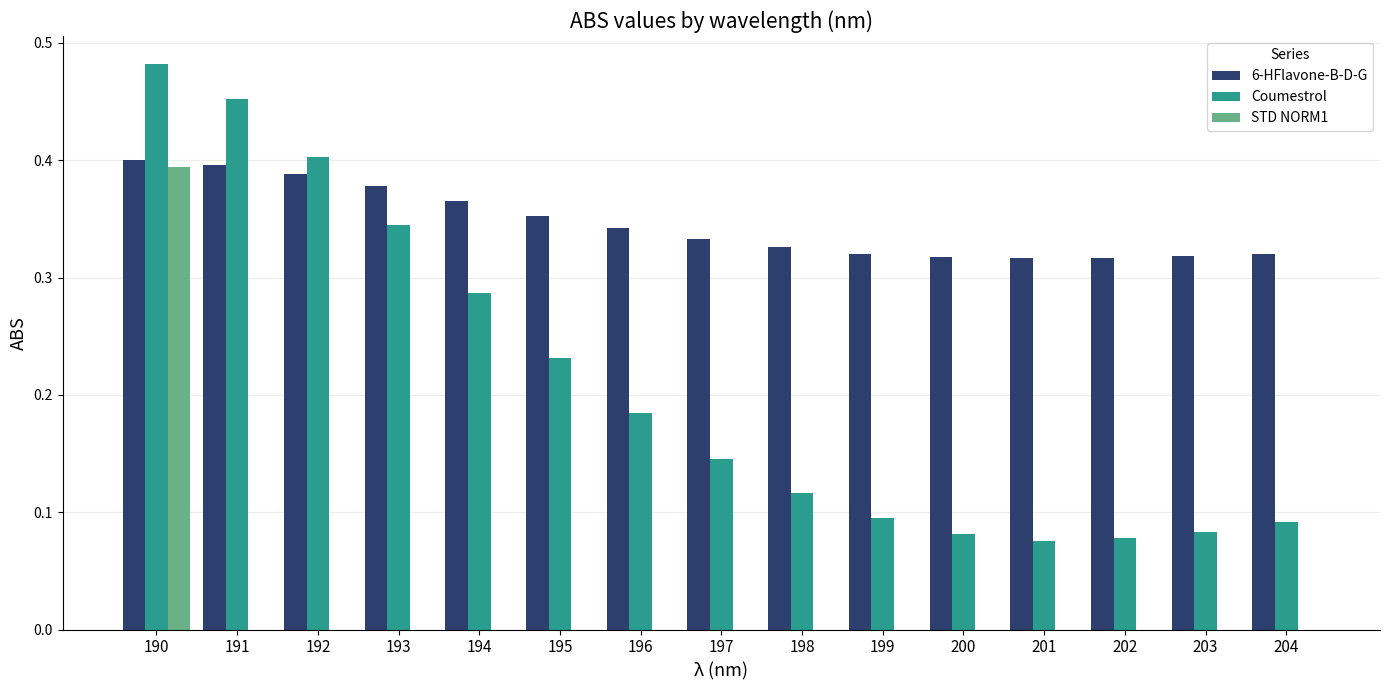

Between 195 and 201, which series saw the biggest shift?

Coumestrol